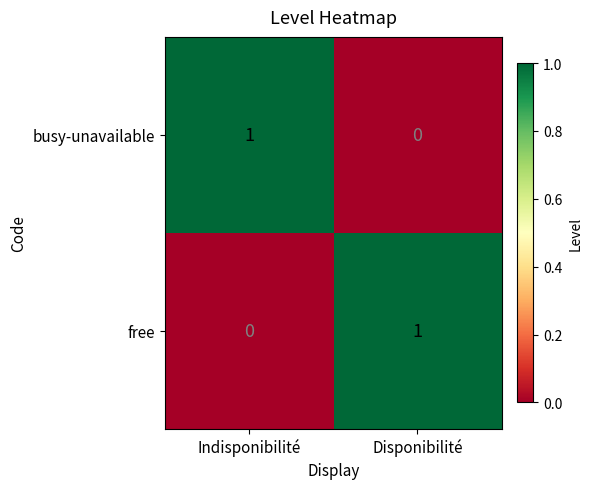

List the labels in order of free value, smallest first.

Indisponibilité, Disponibilité